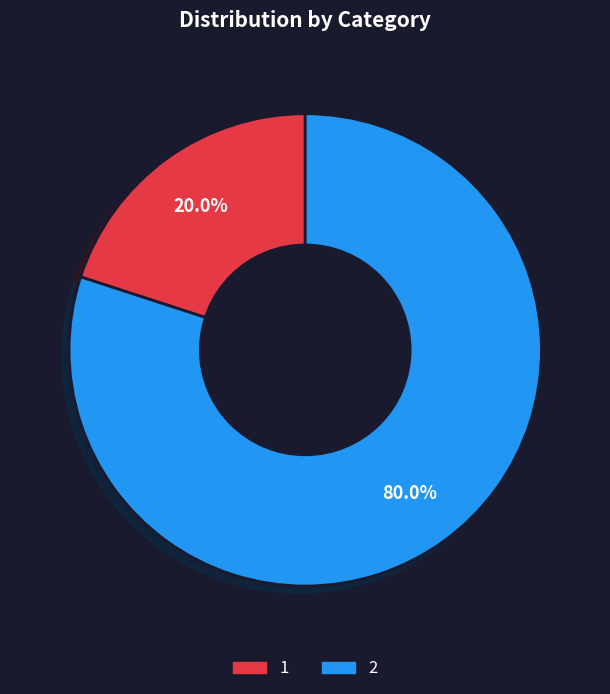

Approximately how many times larger is the value at 2 compared to 1?

4.0